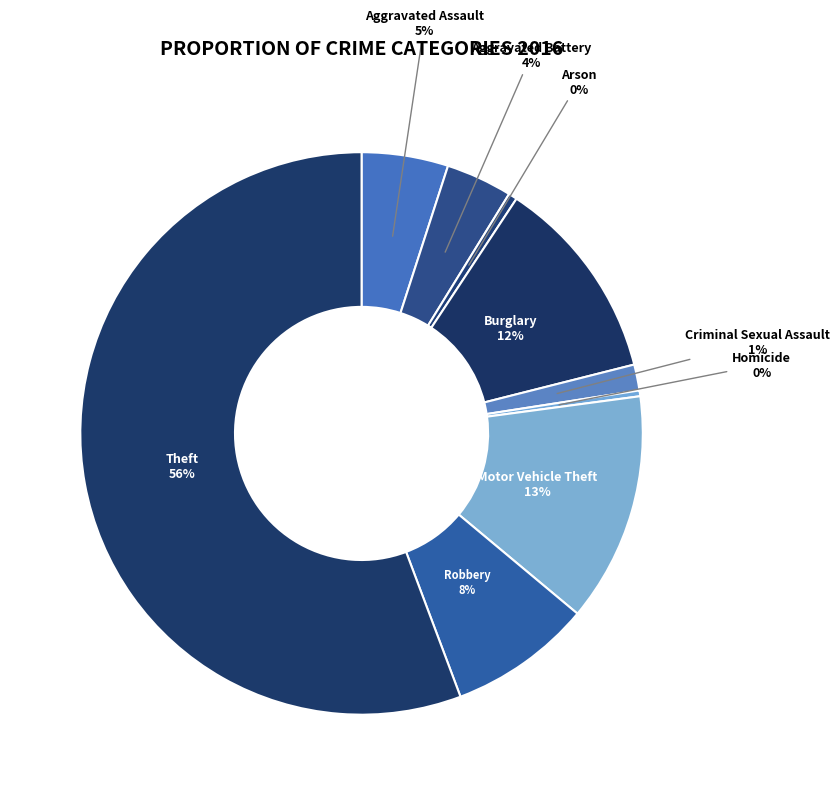

How many slices are in this pie chart?

9